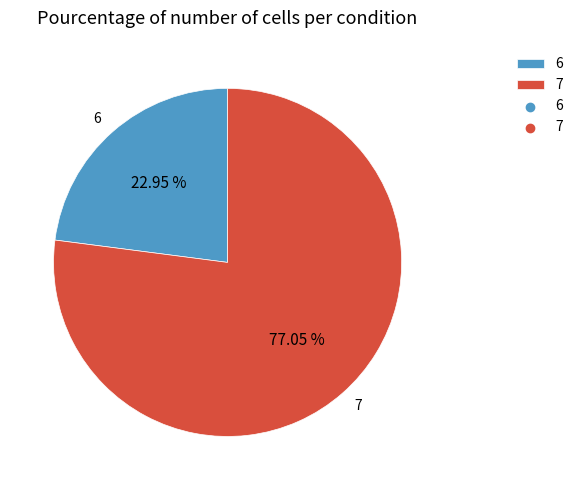

What is the largest slice in the pie chart?

7